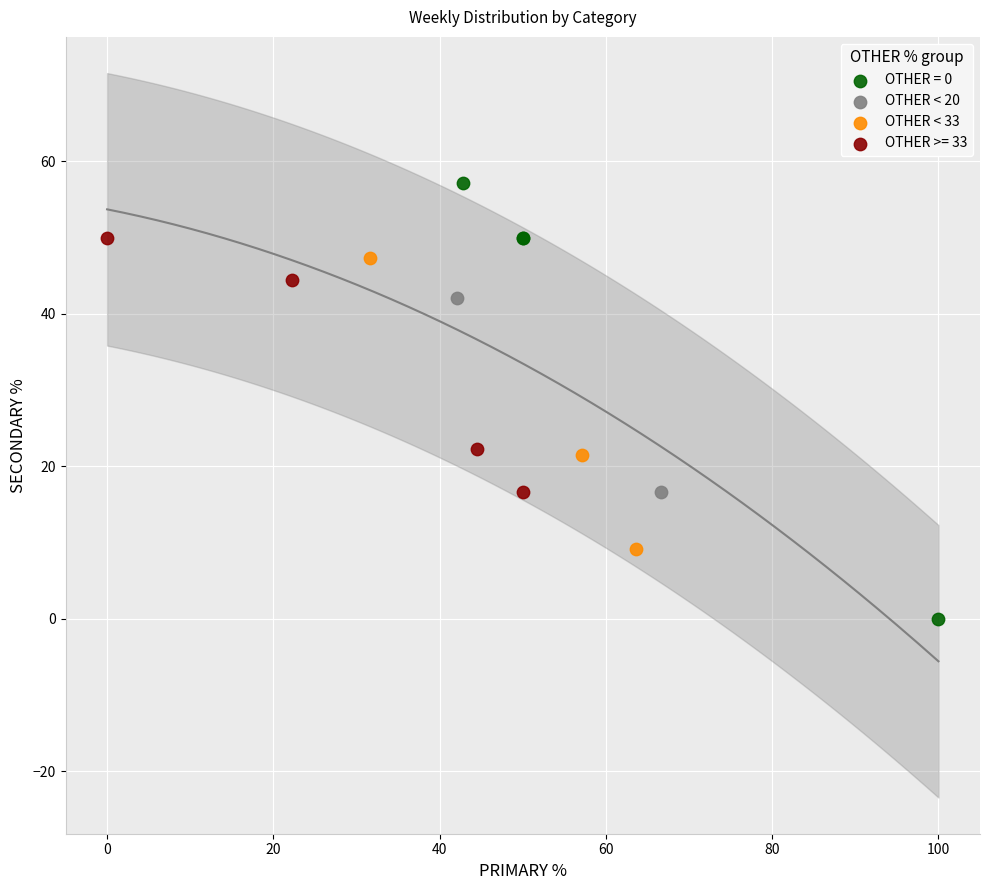

Which series reaches the minimum Y coordinate?

OTHER = 0